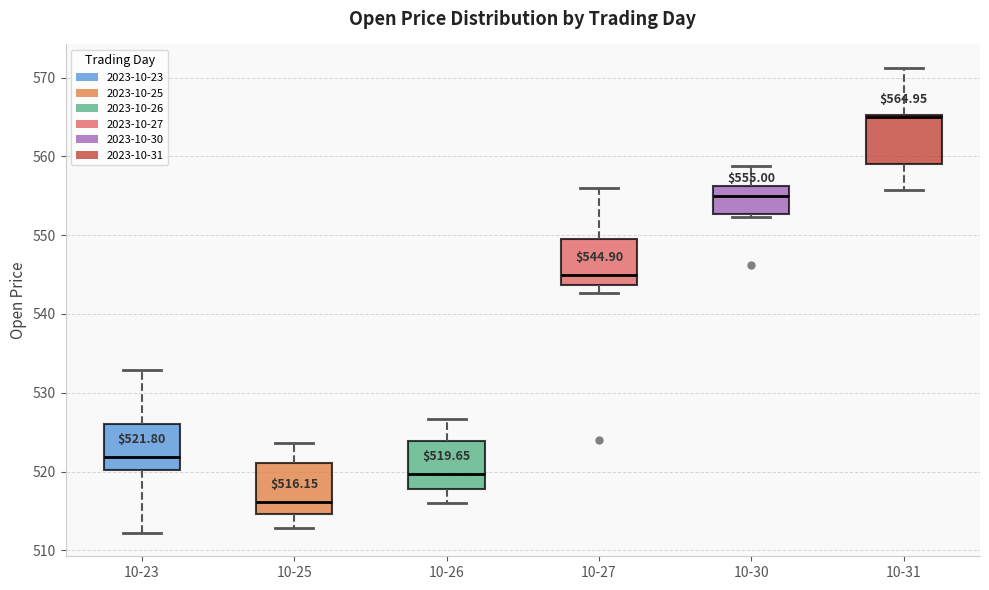

Which box has the highest median line?

10-31